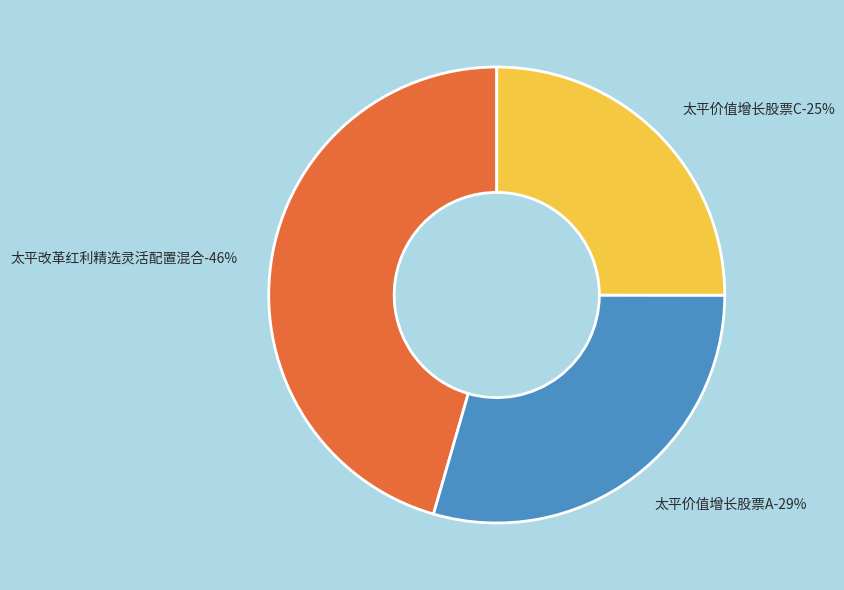

Is it true that 太平价值增长股票A is 37% of the pie?

False